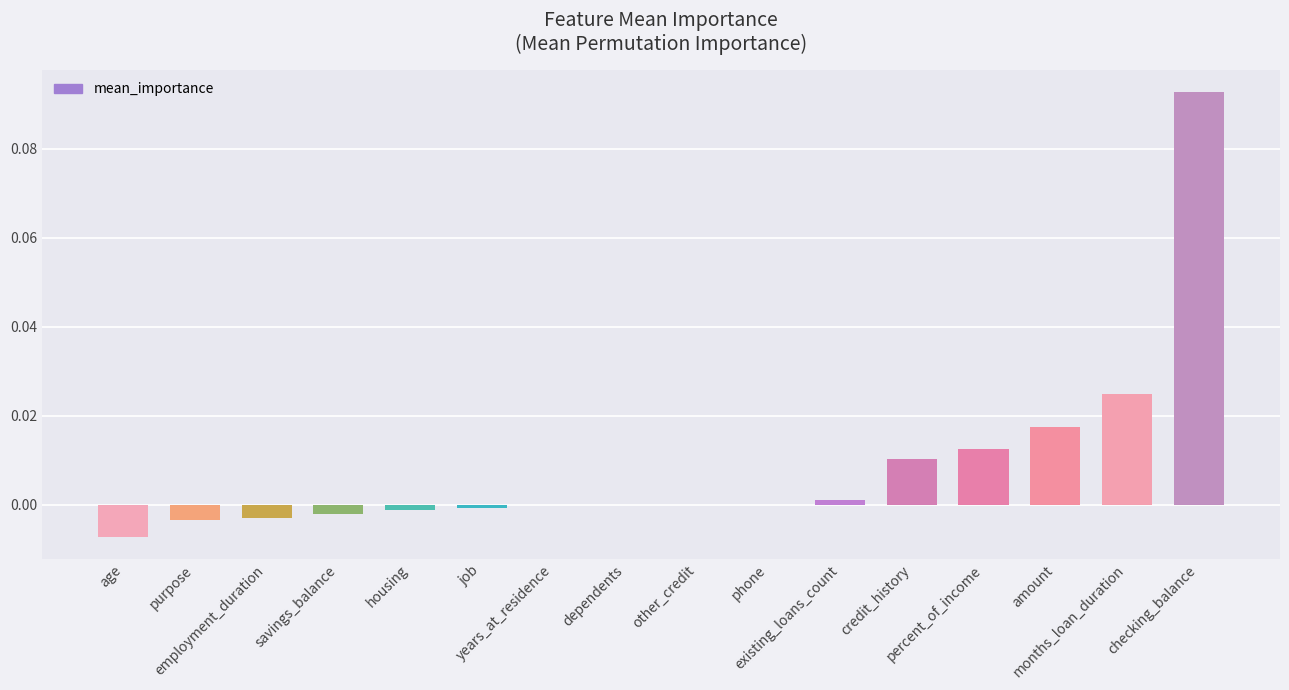

Reading left to right, transcribe all the data shown in this chart.

-0.0	-0.0	-0.0	-0.0	-0.0	-0.0	-0.0	-0.0	-0.0	0.0	0.0	0.0	0.0	0.0	0.0	0.1